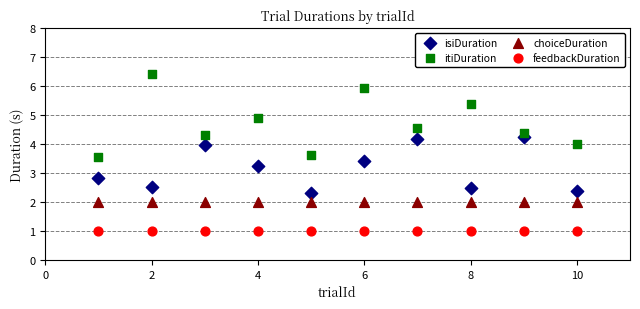

Which series reaches the maximum Y coordinate?

itiDuration